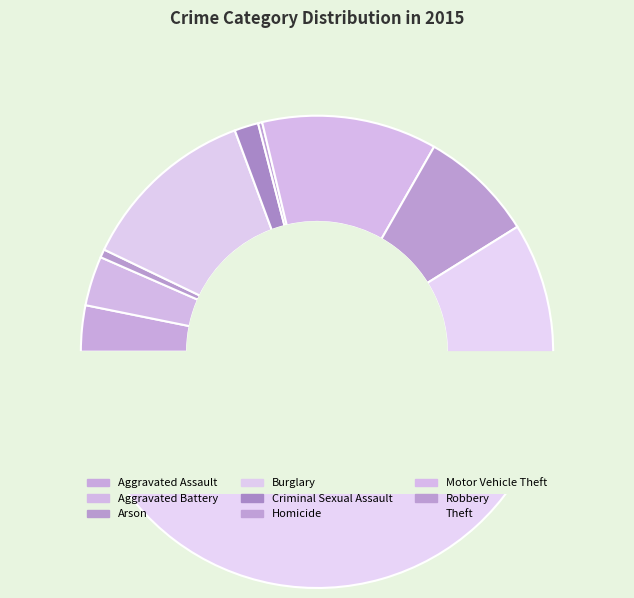

Rank the categories by value from lowest to highest.

Homicide, Arson, Criminal Sexual Assault, Aggravated Assault, Aggravated Battery, Robbery, Motor Vehicle Theft, Burglary, Theft